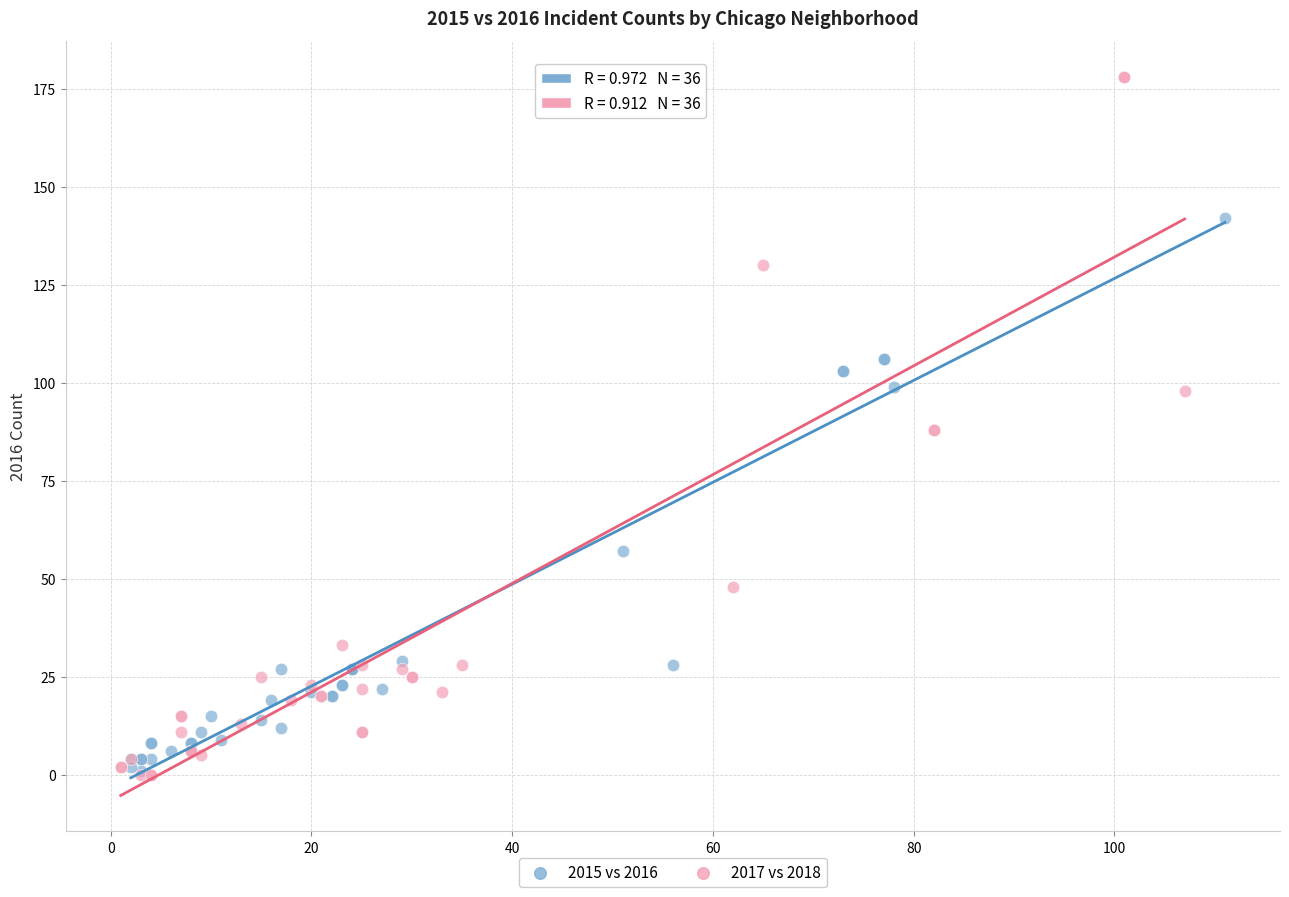

Which series has the widest spread of Y values?

2017 vs 2018